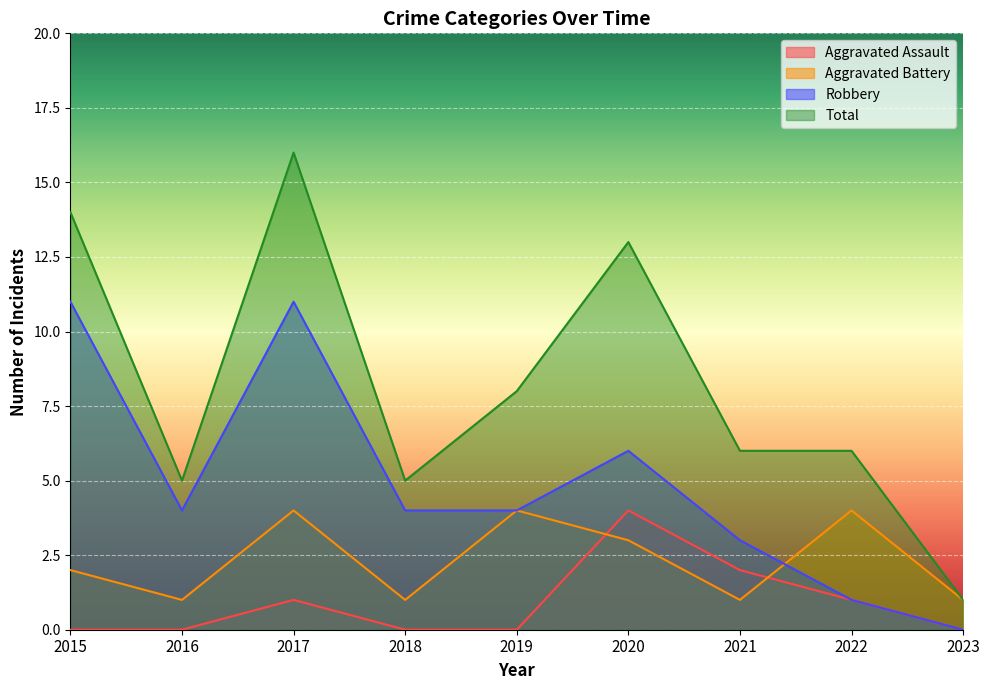

Which category has the highest value in the Aggravated Assault series?

2020